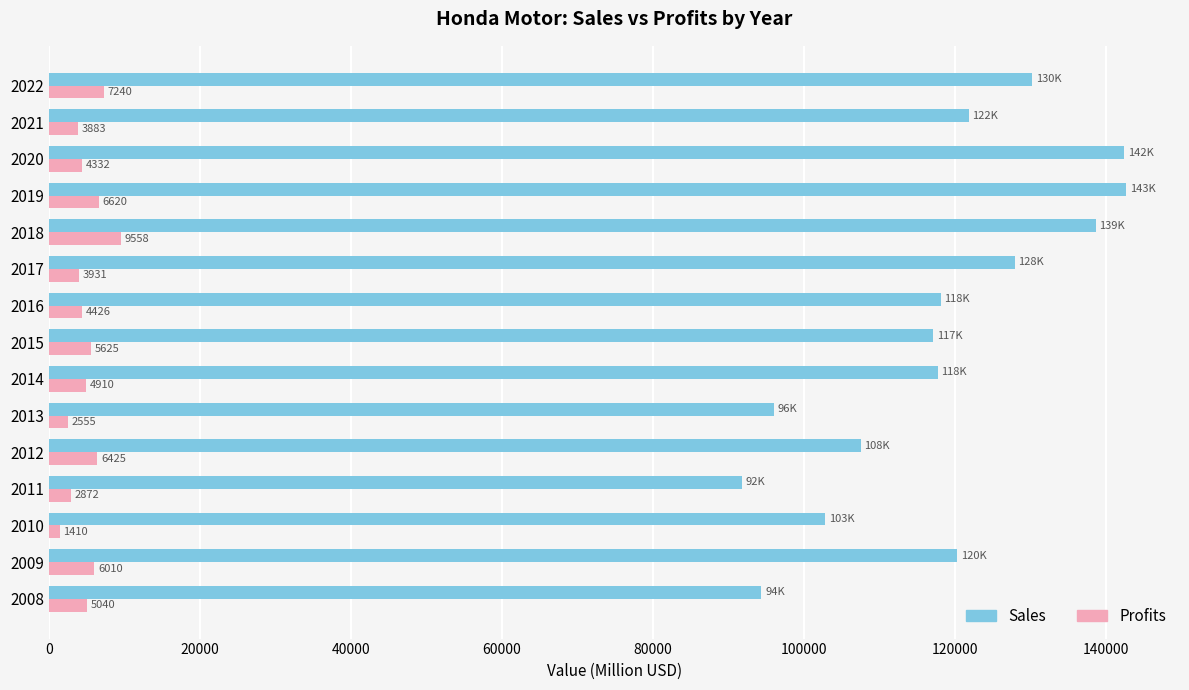

Between 2011 and 2017, which series saw the biggest shift?

Sales